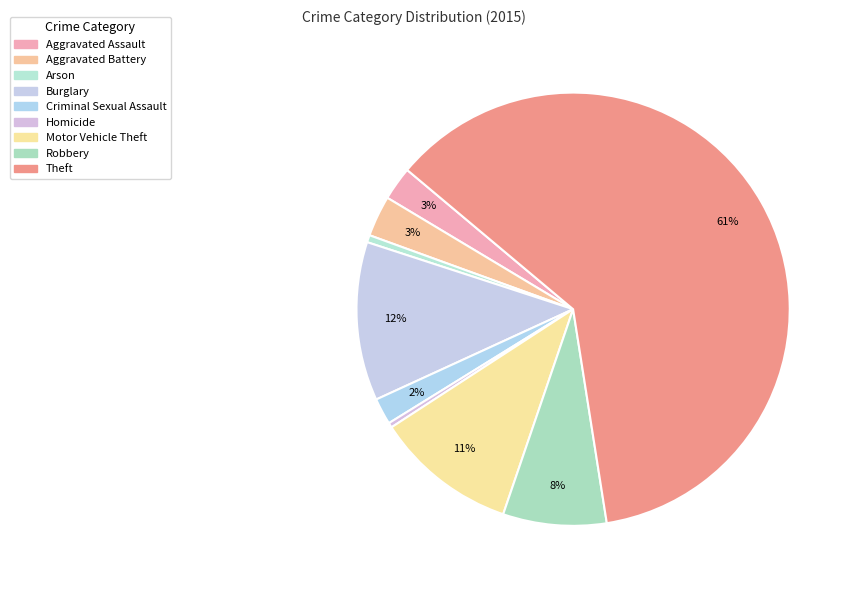

To the nearest percent, what percentage of the pie is Burglary?

12%